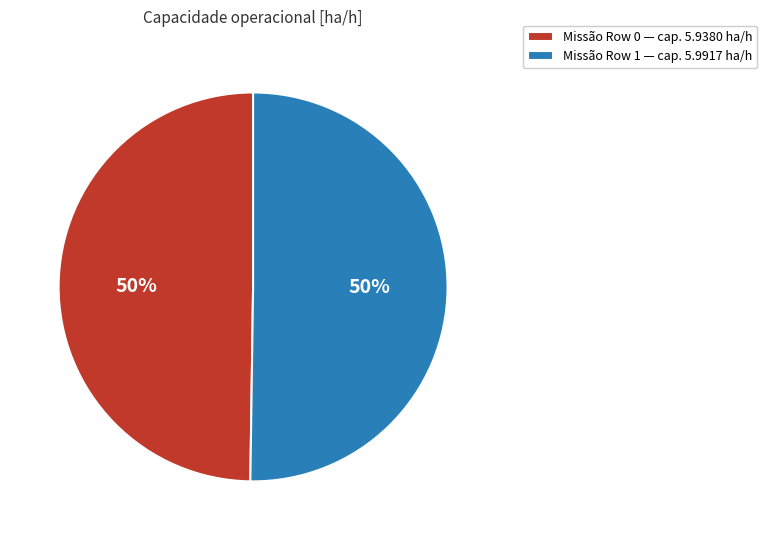

To the nearest percent, what portion does Missão Row 0 — cap. 5.9380 ha/h represent?

50%